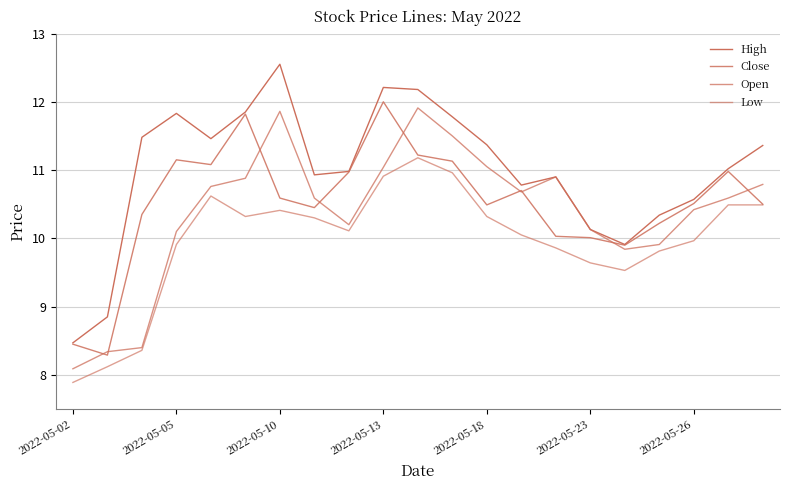

How many times do Open and Close cross each other?

9